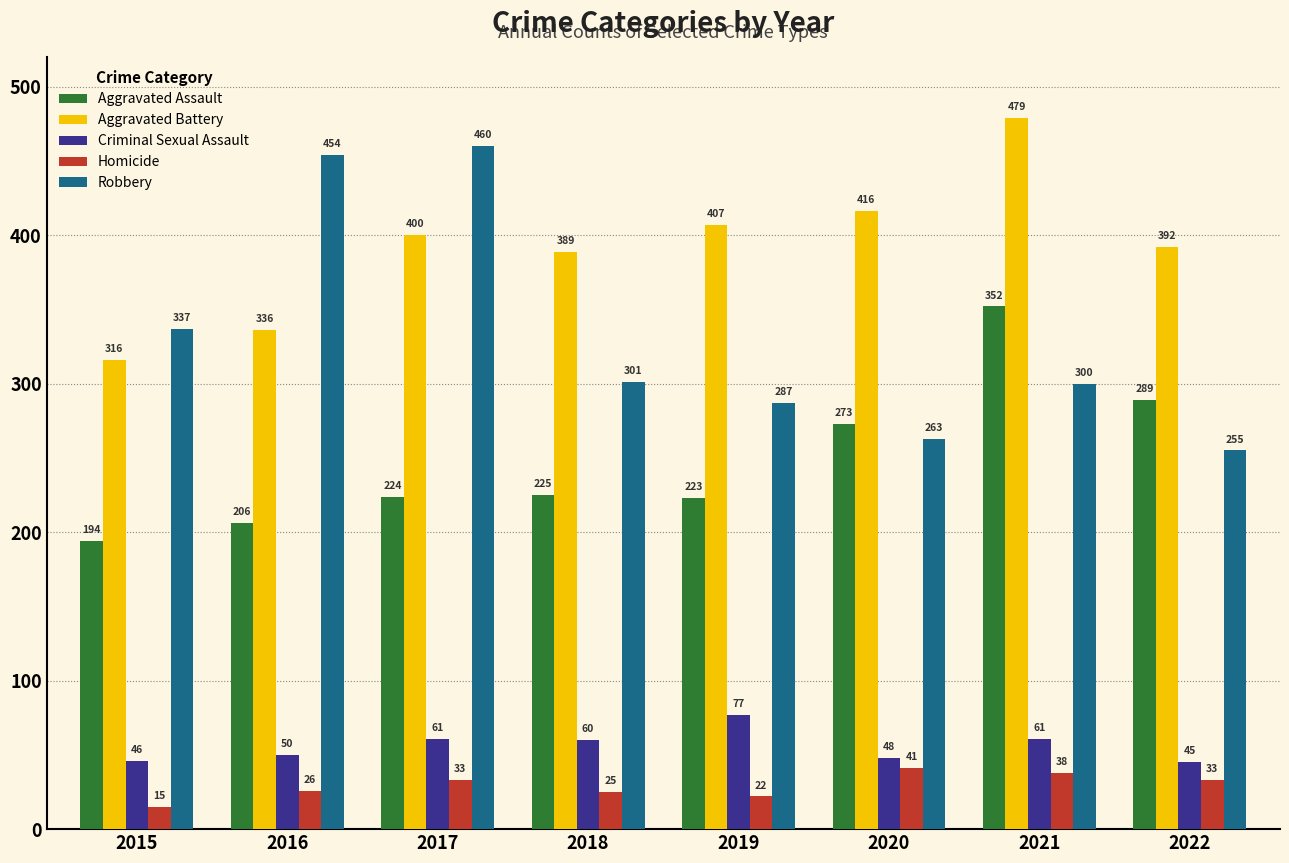

Which series changed the most between 2016 and 2019?

Robbery